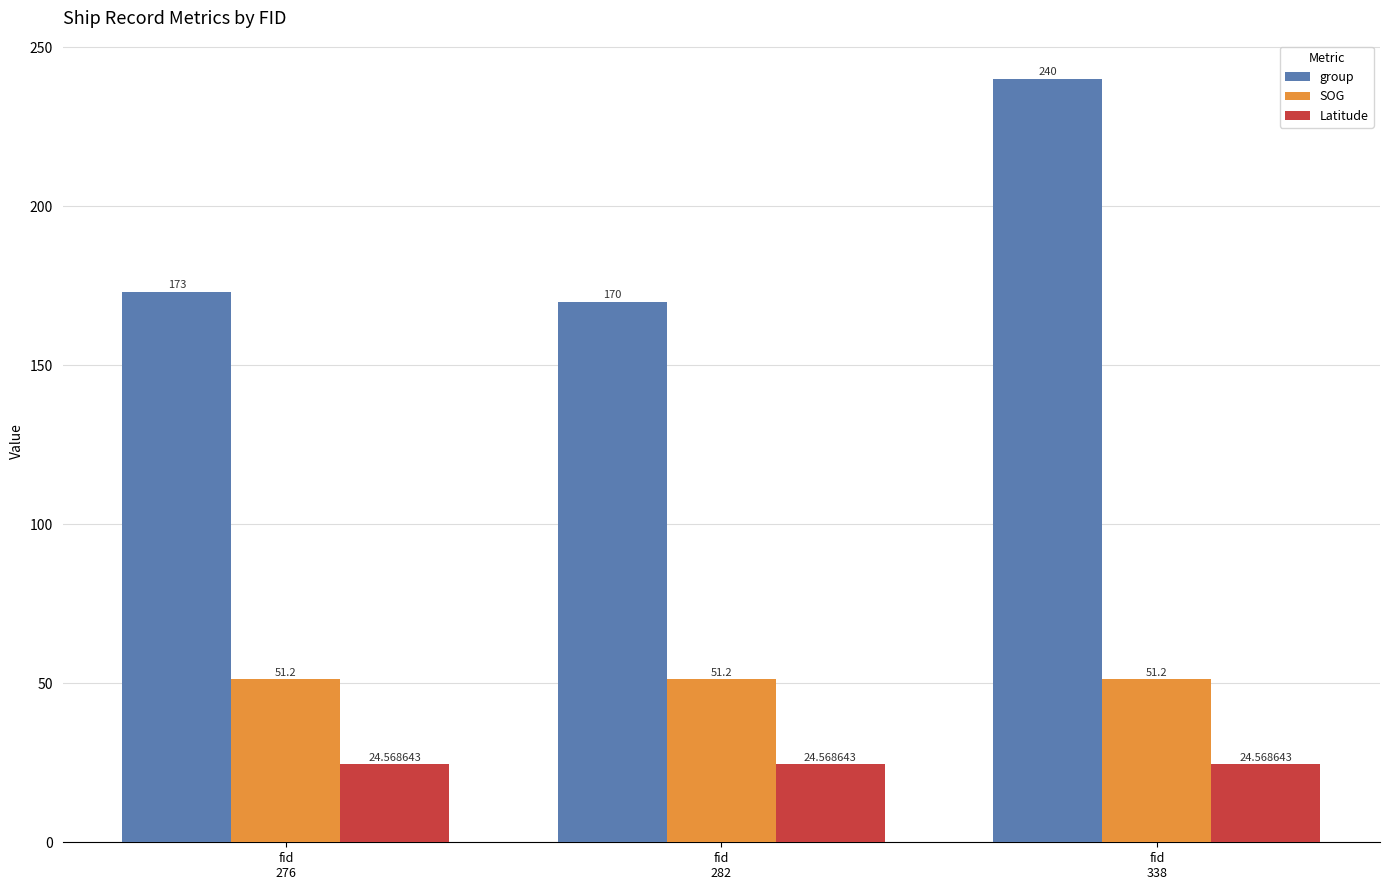

What is the value of the group bar at the 1st from the left?

173.0